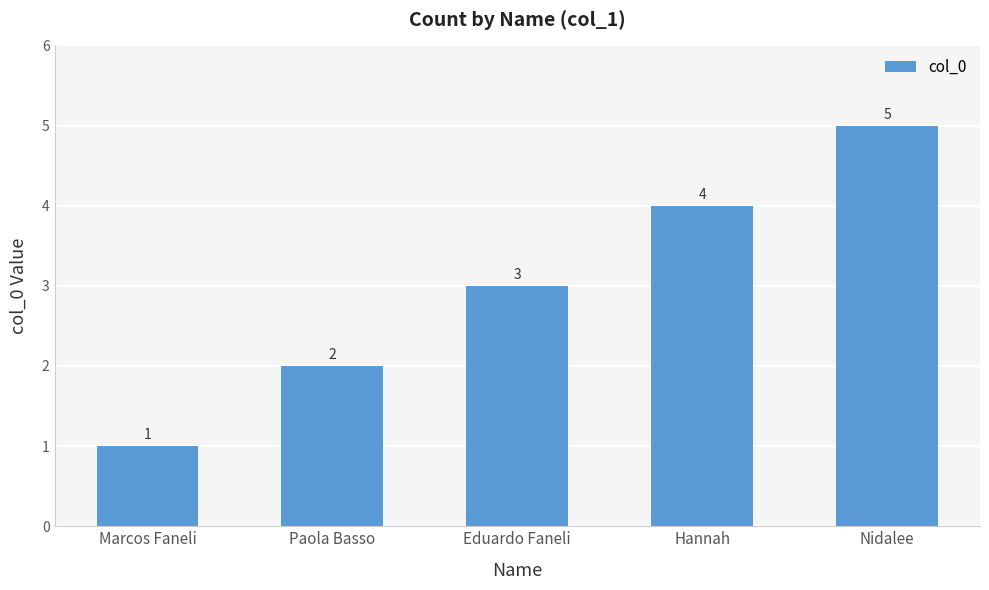

What is the difference between the values at Nidalee and Marcos Faneli?

4